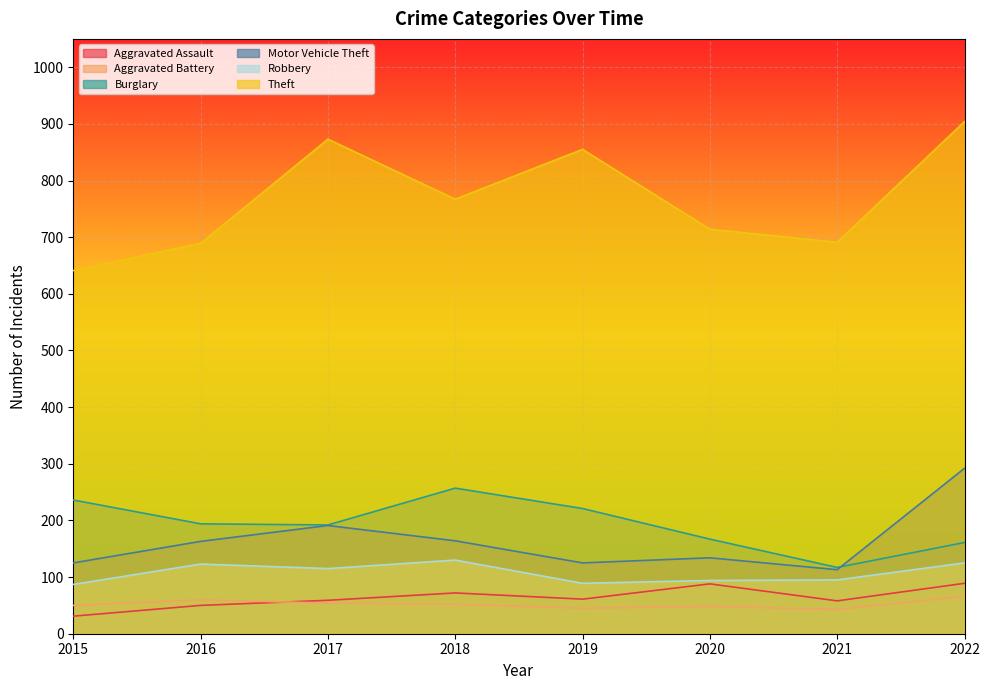

Which series changed the most between 2016 and 2018?

Theft